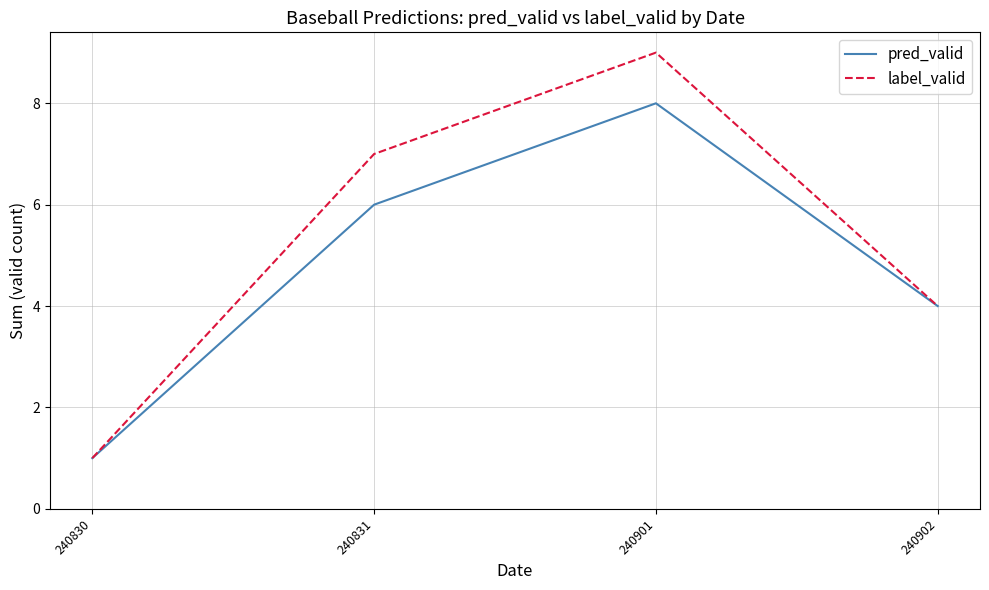

The label_valid series shows 7 at 240902. True or false?

False